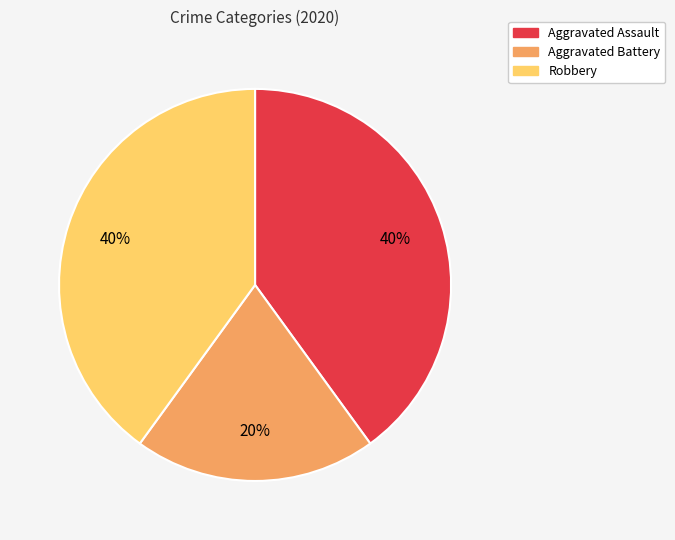

Which has a higher value, Aggravated Battery or Aggravated Assault?

Aggravated Assault